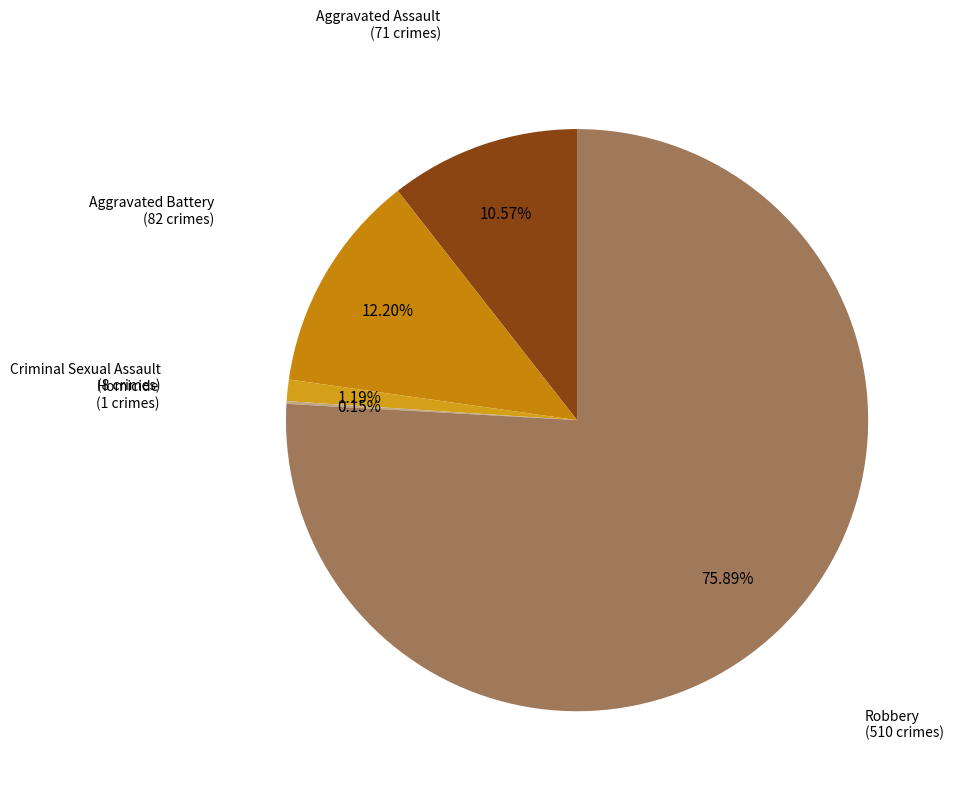

Approximately how many times larger is the value at Aggravated Assault compared to Aggravated Battery?

0.9